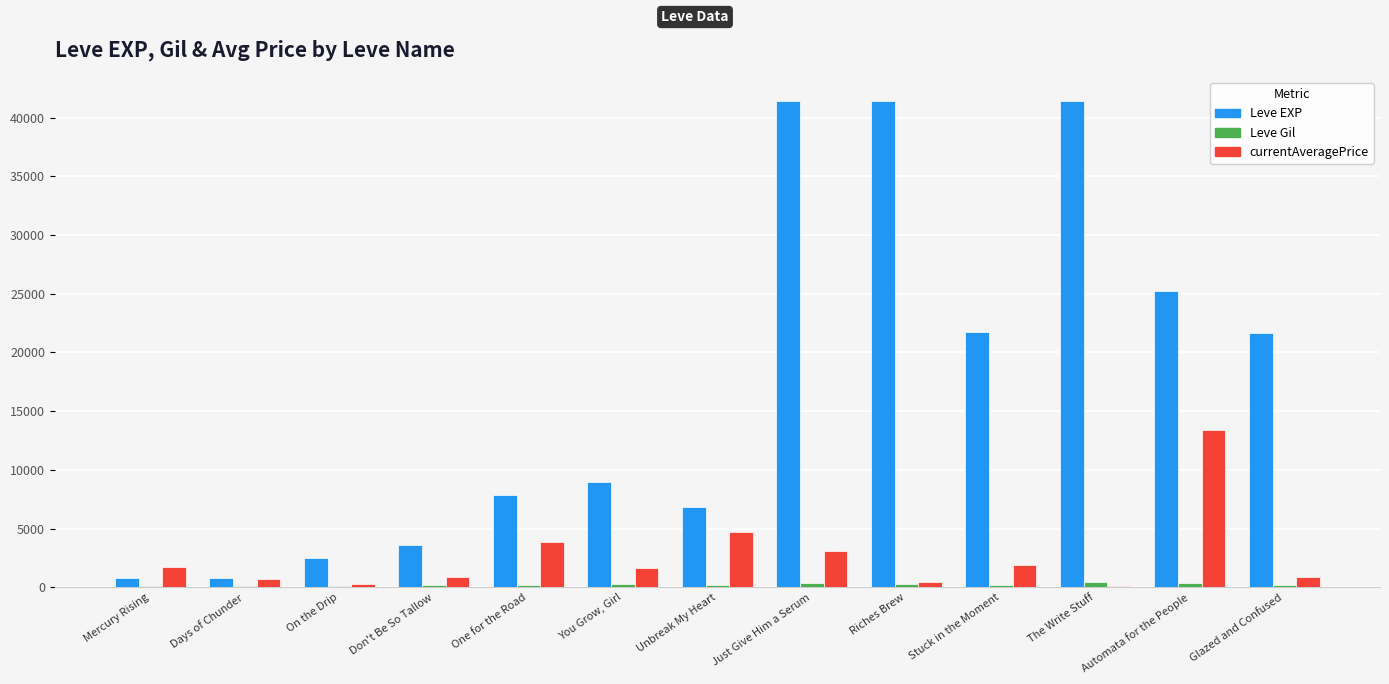

The value of Leve EXP at One for the Road is 7880.0. True or false?

True